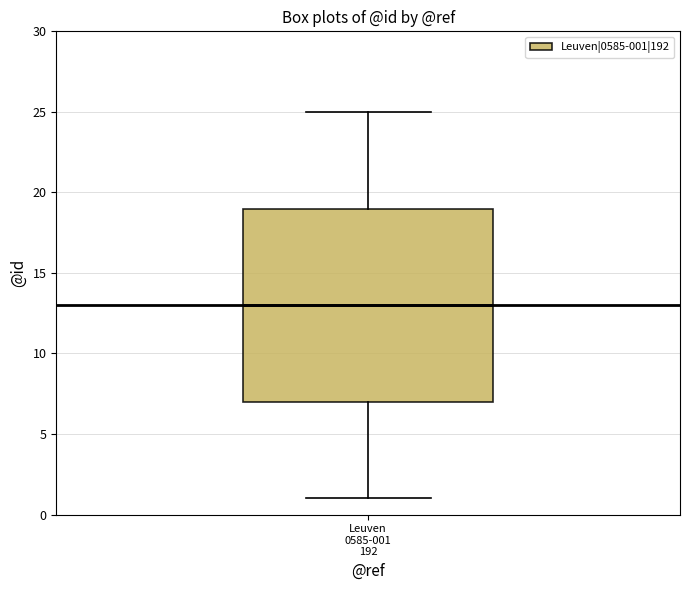

Transcribe this box plot: give where the median line is, the range the box spans, and where the two whiskers end, as read against the y-axis. The values are not printed on the chart, so give them approximately, as read against the axis.

median 13, box 7 to 19, whiskers 1 to 25